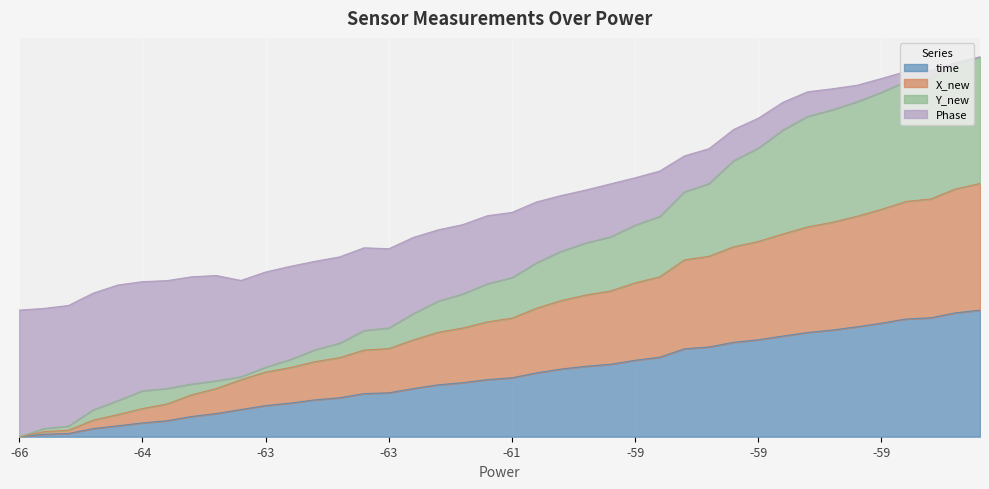

Does the chart display data point markers on the line(s)?

No